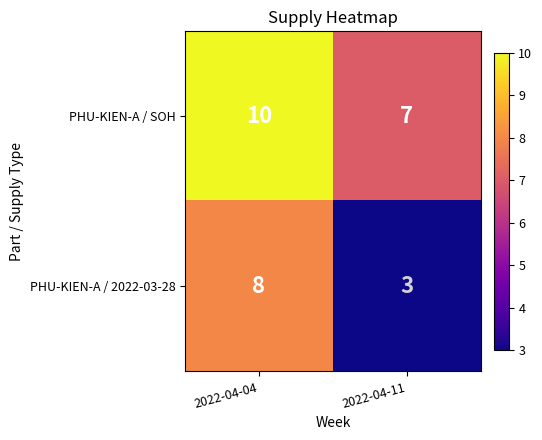

At how many categories does at least one series exceed 6?

2